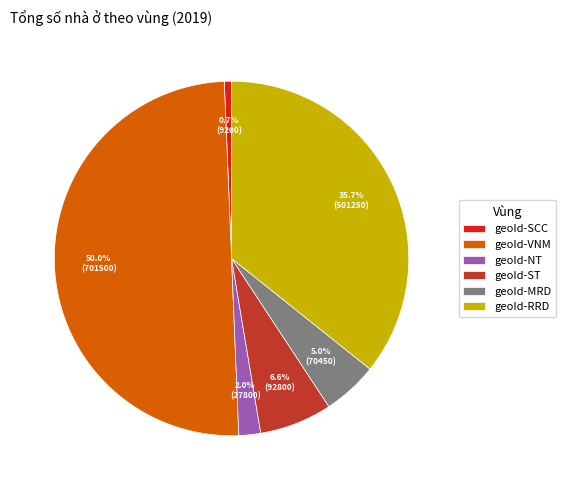

To the nearest percent, what is the difference between the geoId-NT and geoId-VNM slice percentages?

48%